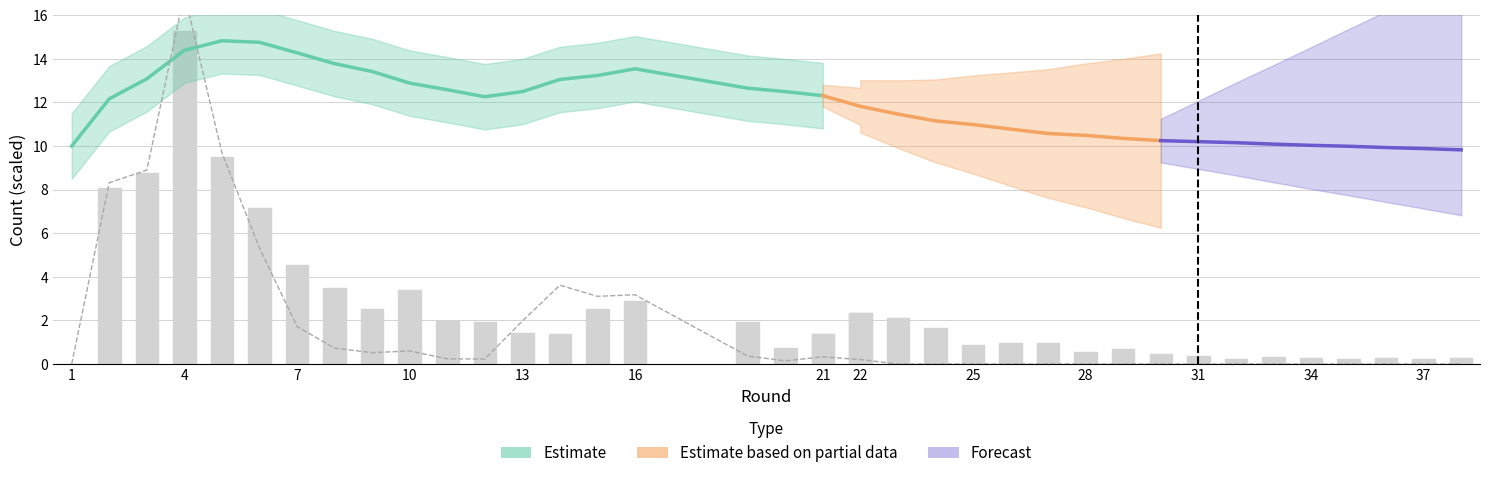

What is the sum of all transfers_in values?

66.6